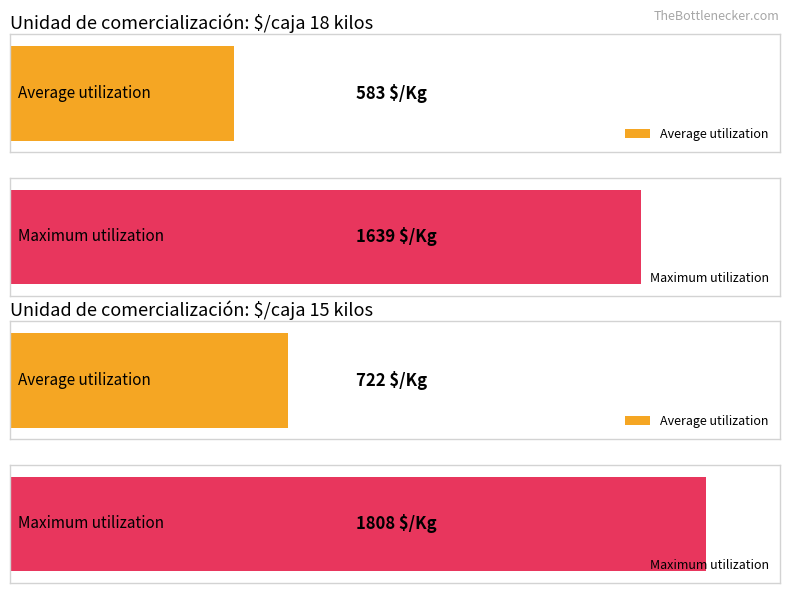

How many bars are there in each group?

2